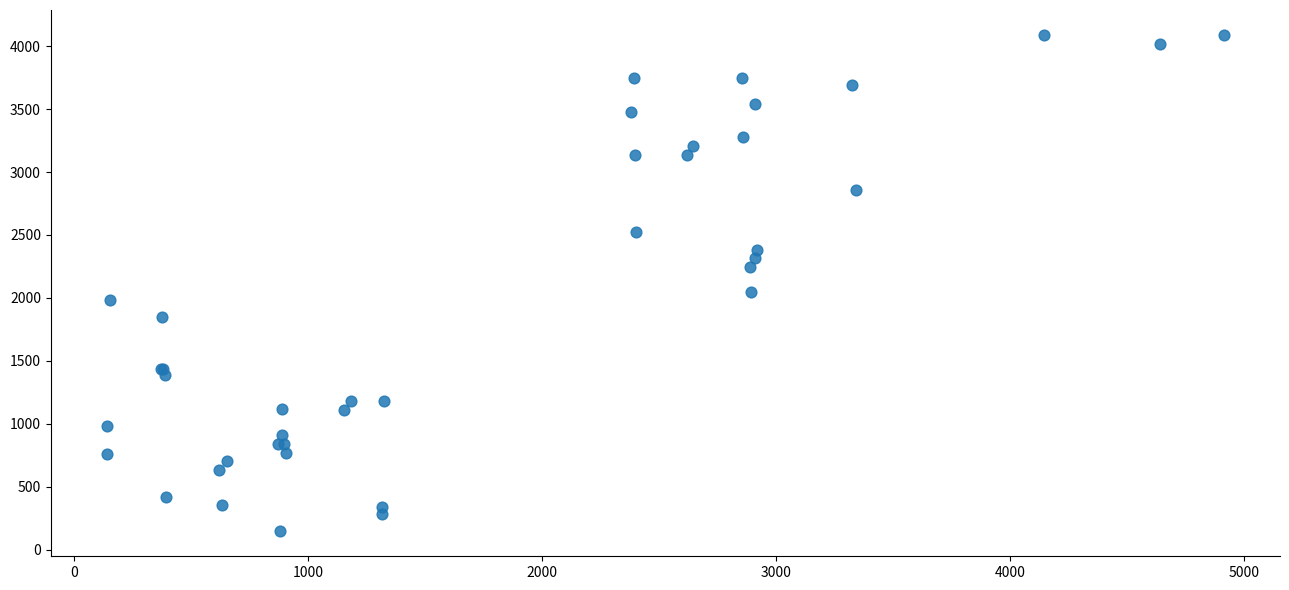

What Y value in the scatter plot is closest to 2117?

2048.5